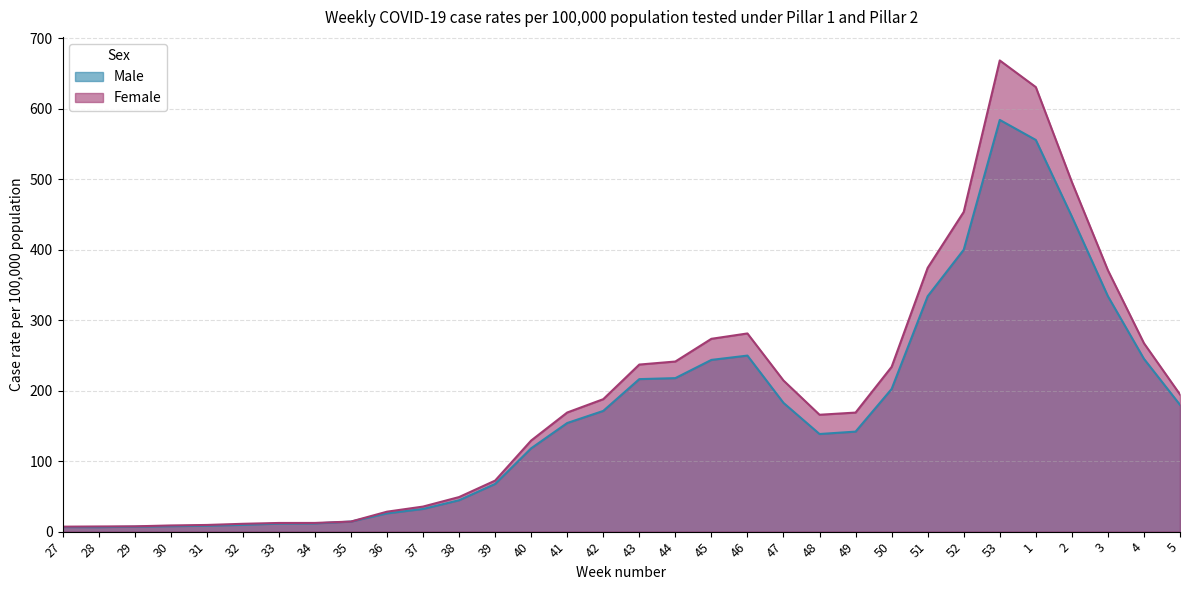

What is the label of the 29th point from the right?

30